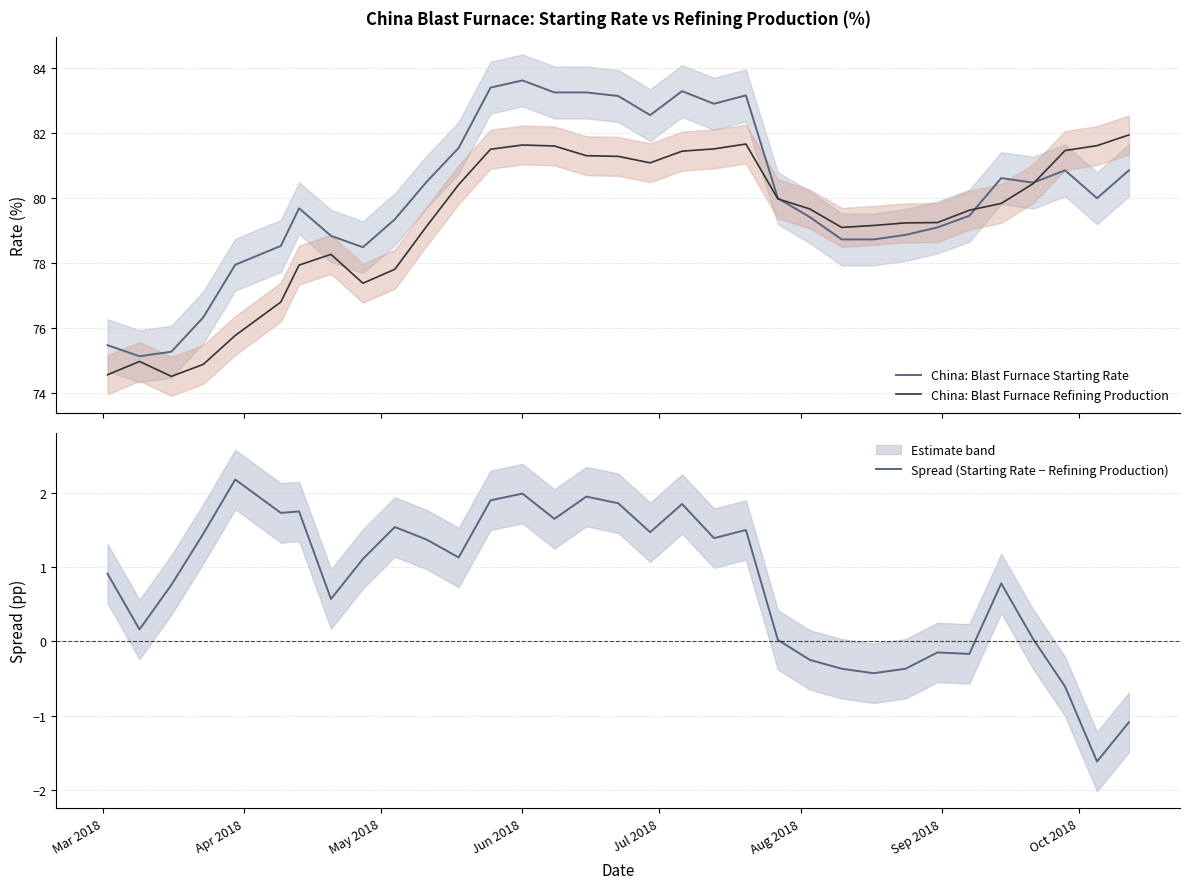

At how many categories does at least one series exceed 72?

33